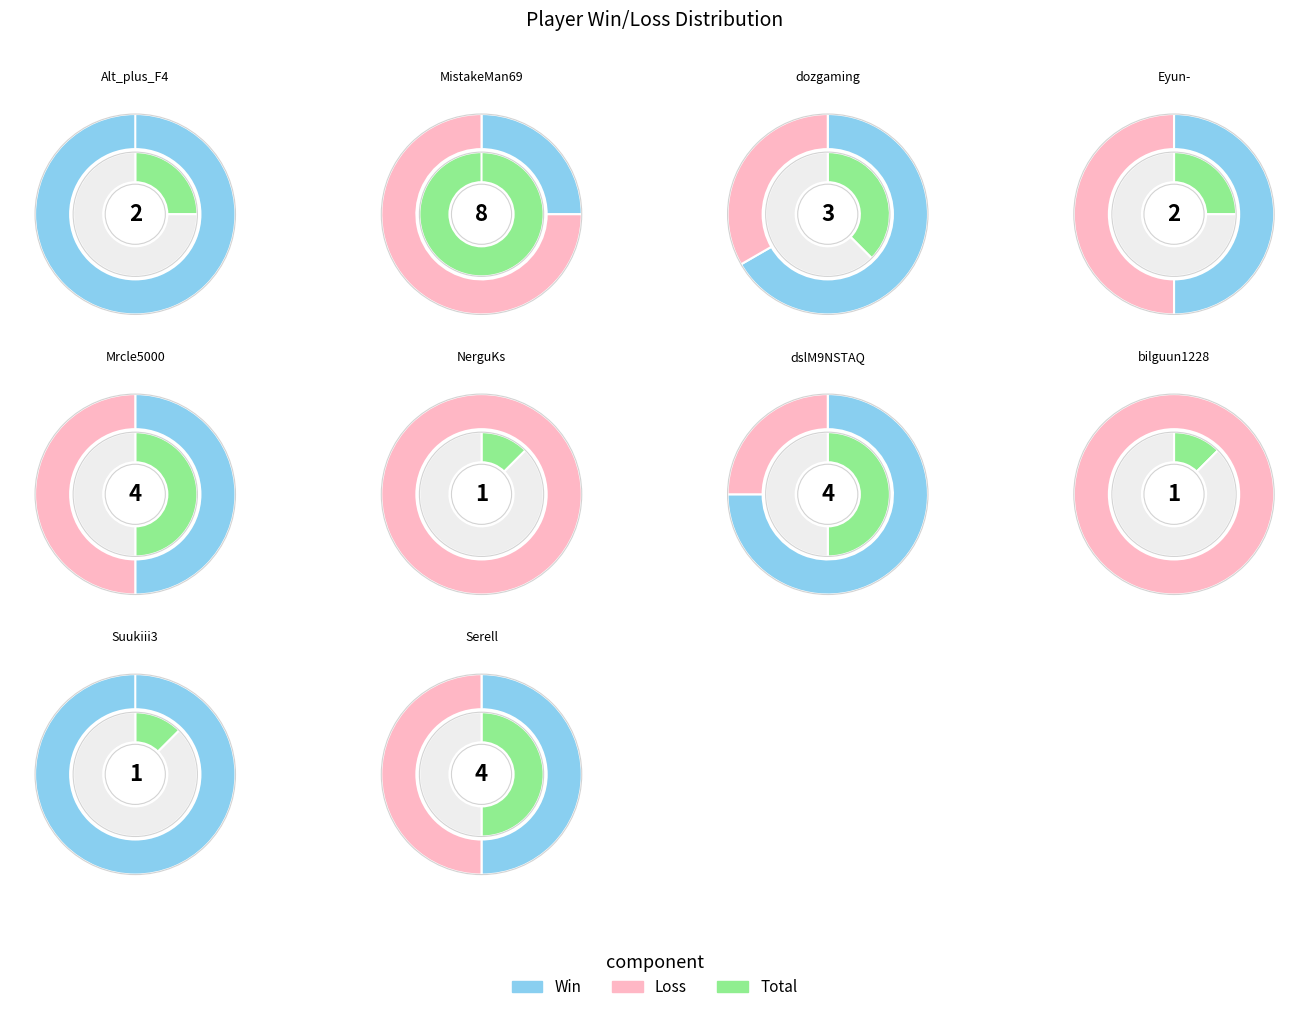

Do MistakeMan69 and NerguKs together represent more than half of the pie?

No